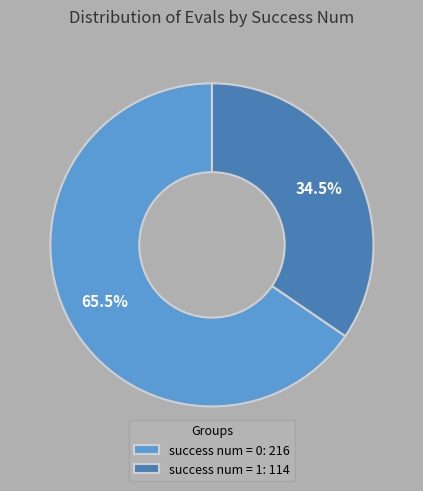

Which category has the biggest portion of the pie?

success num = 0: 216